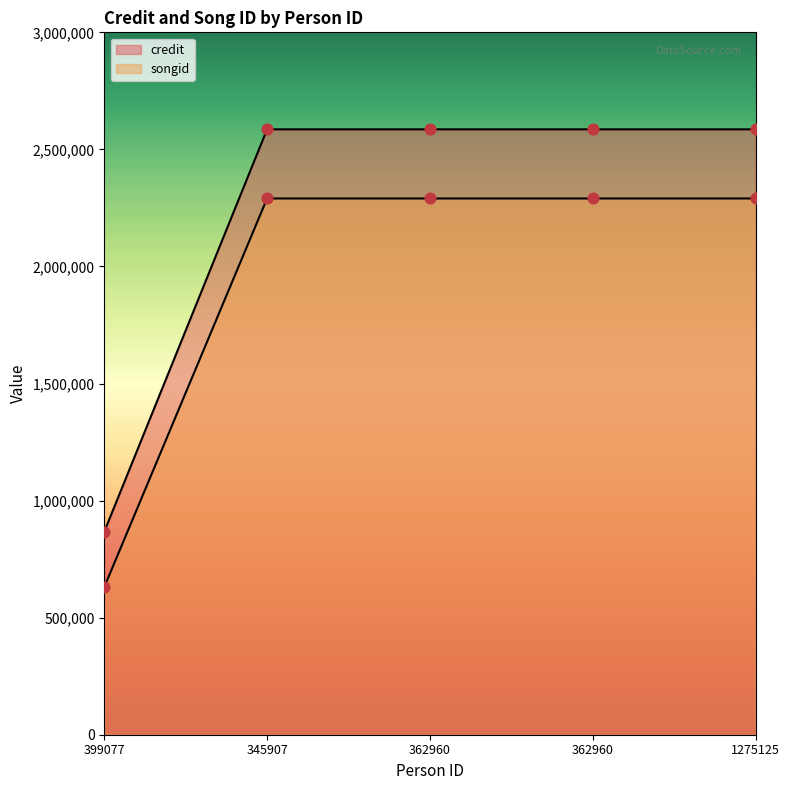

Which series contains the lowest Y value?

songid